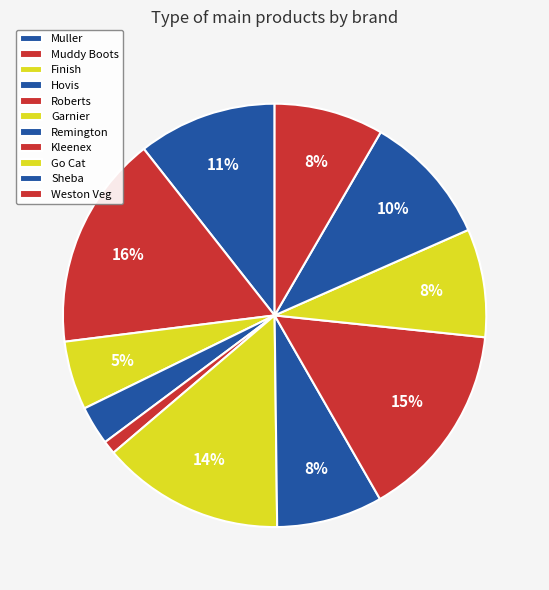

True or false: Muddy Boots accounts for 29% of the total.

False